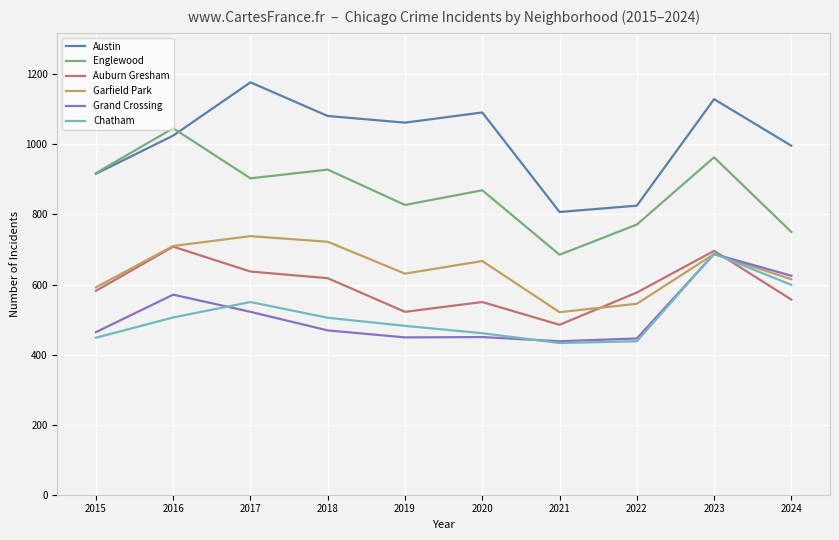

What is the smallest value displayed?

433